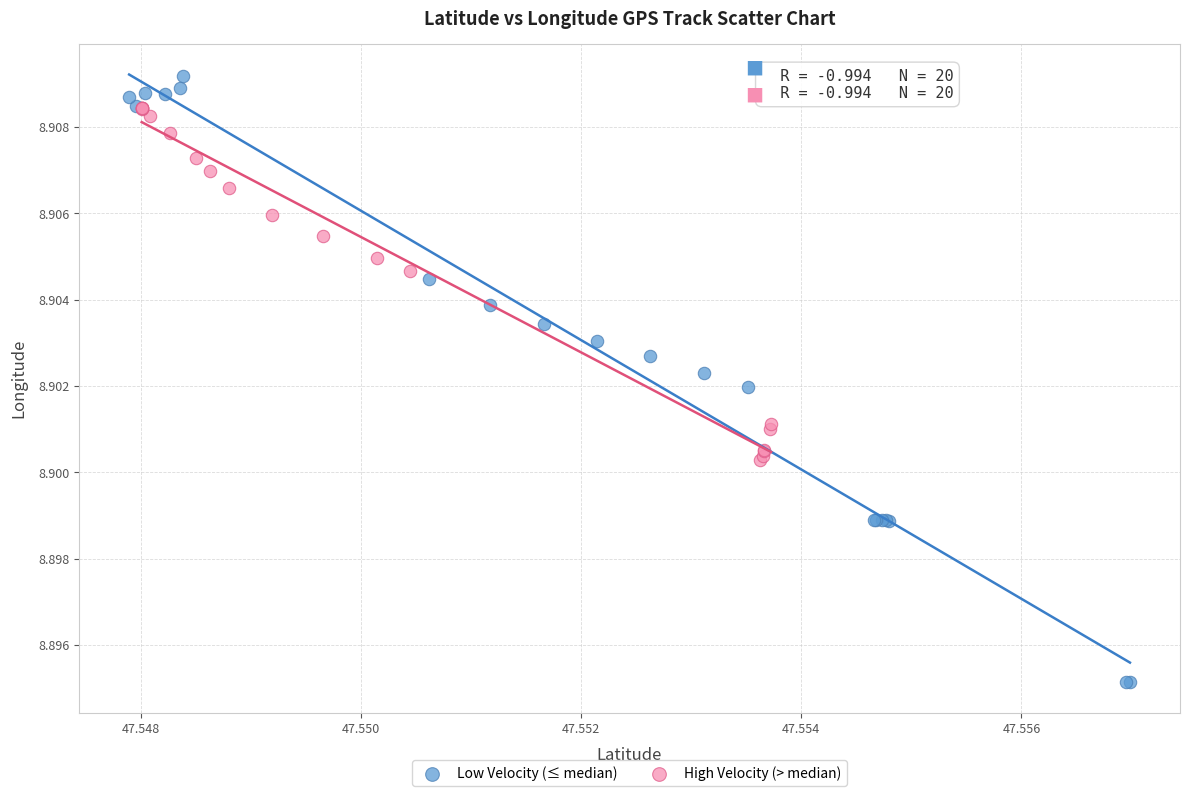

Which series contains the highest Y value?

Low Velocity (≤ median)